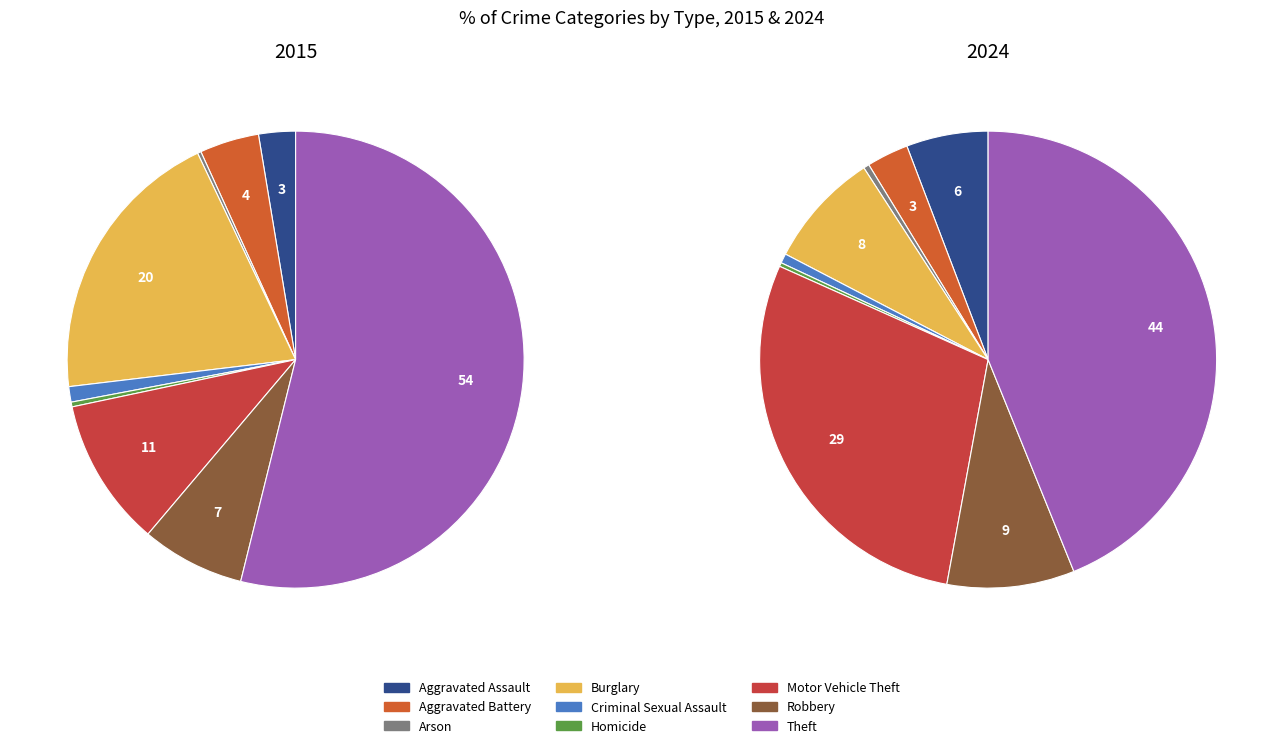

What is the smallest slice in the pie chart?

Homicide